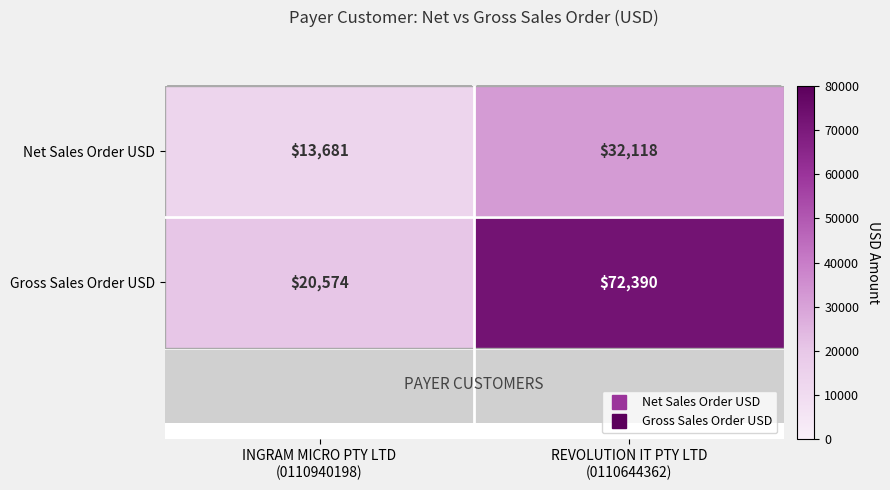

Rank the series by their maximum value, from highest to lowest.

Gross Sales Order USD, Net Sales Order USD